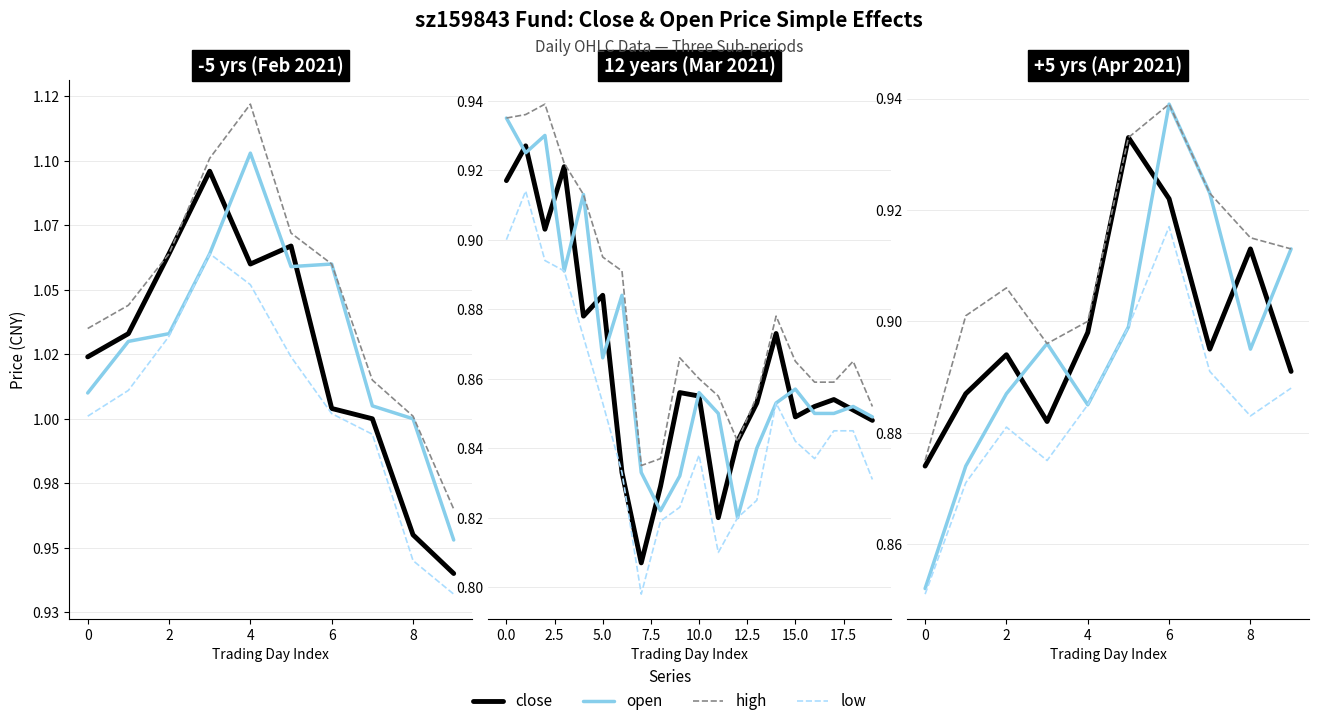

The value of low at 8 is 1.5. True or false?

False